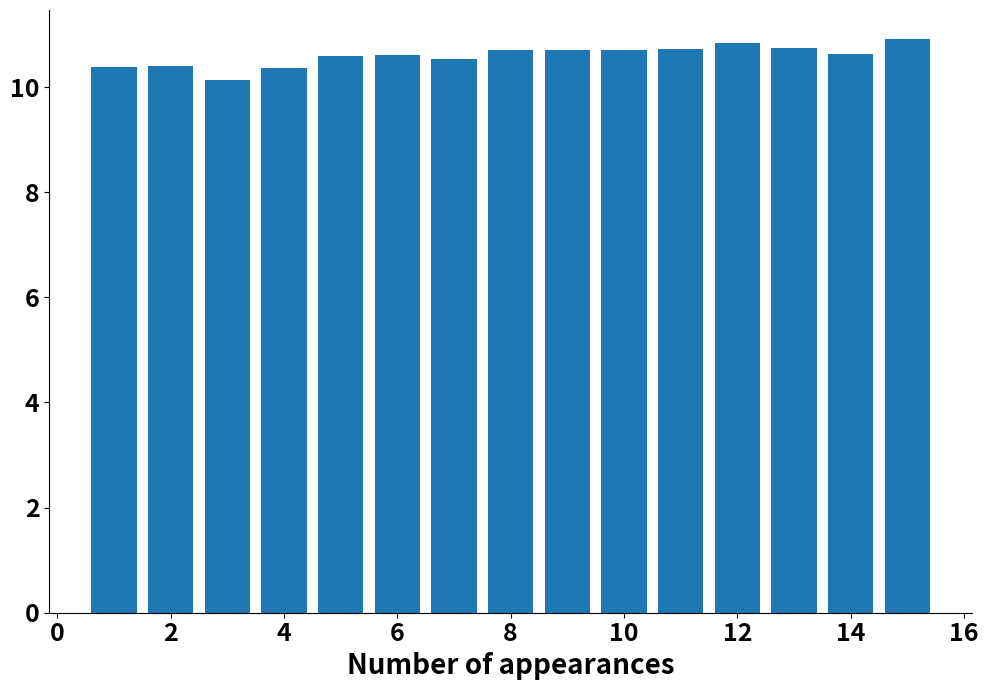

What is the sum of all values?

159.0